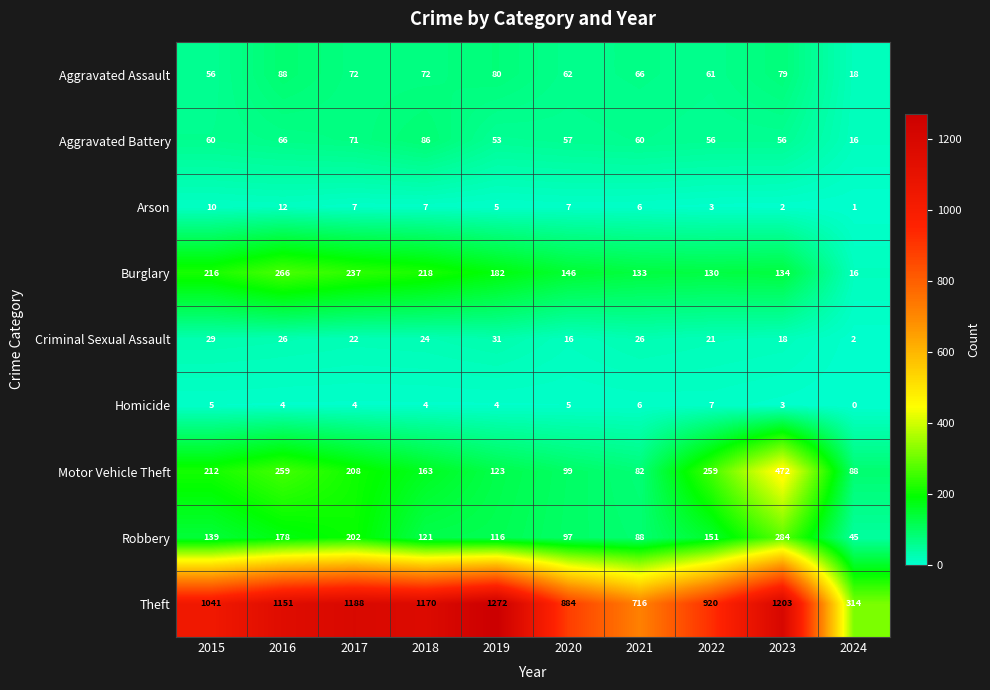

Which series has the largest total across all categories?

Theft